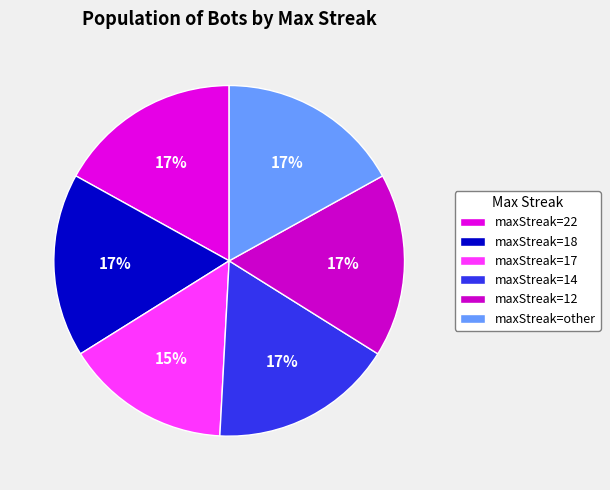

Rank the categories by value from lowest to highest.

17, 22, 18, 14, 12, other